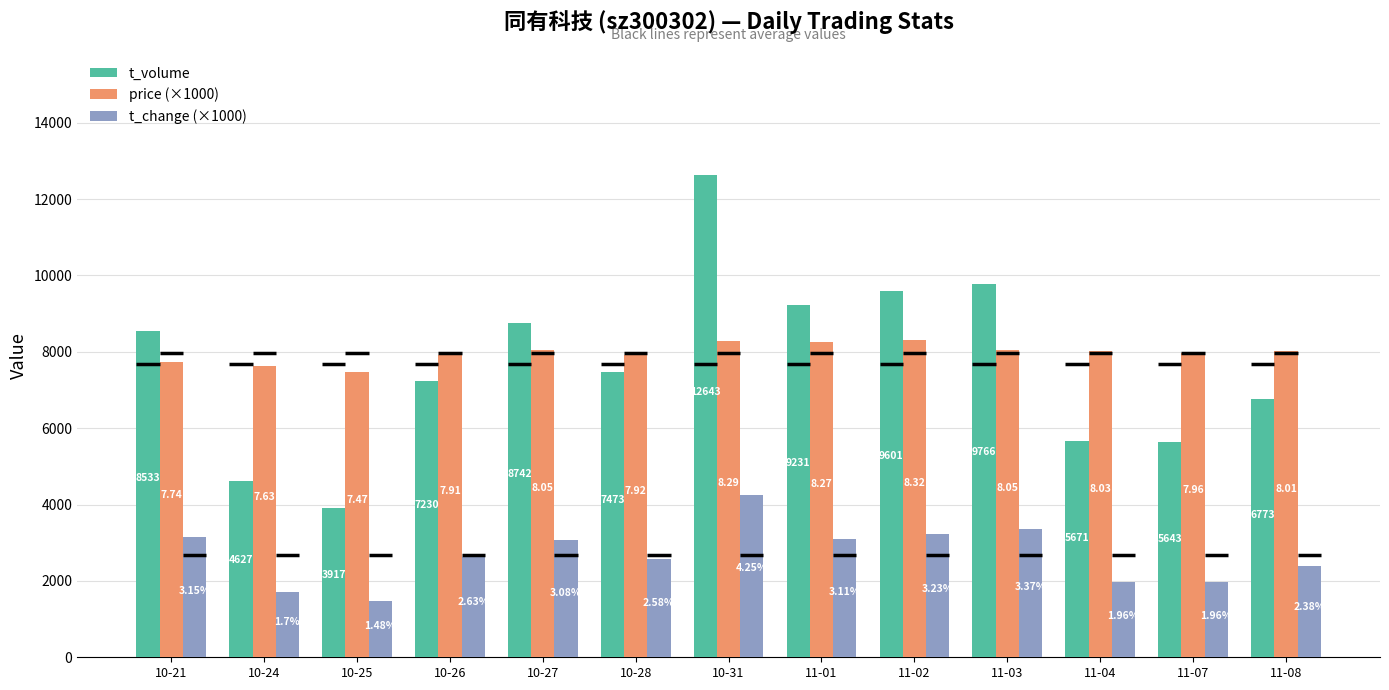

At 11-08, list the series in order from largest to smallest.

price (×1000), t_volume, t_change (×1000)